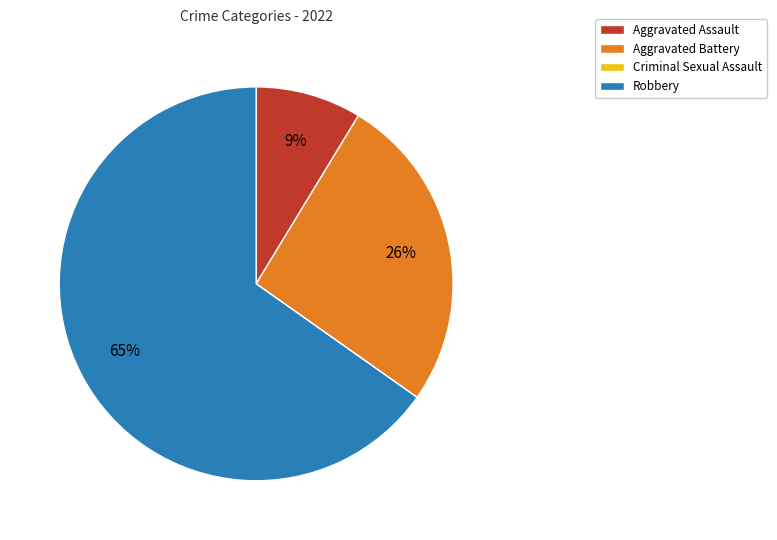

Is it true that Aggravated Battery is 14% of the pie?

False